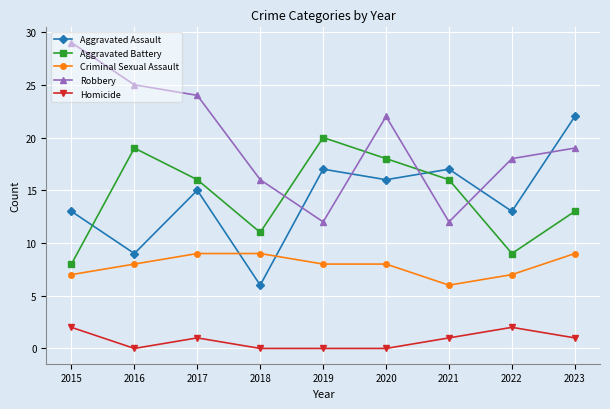

How many categories are shown in the chart?

9